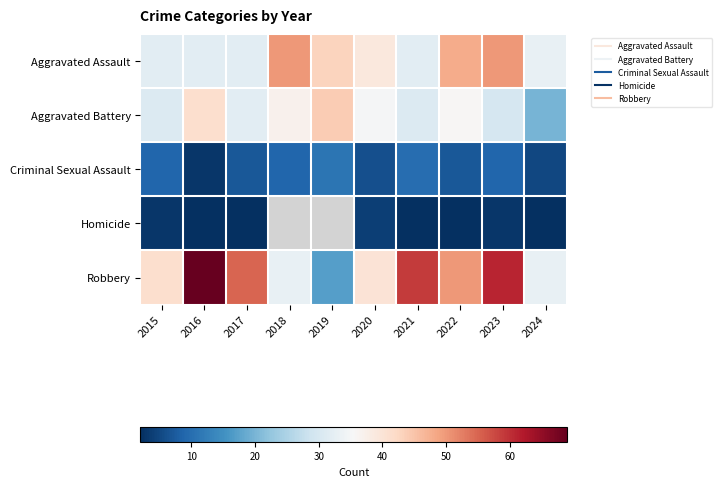

True or false: Aggravated Assault has a value of 60.0 at 2019.

False